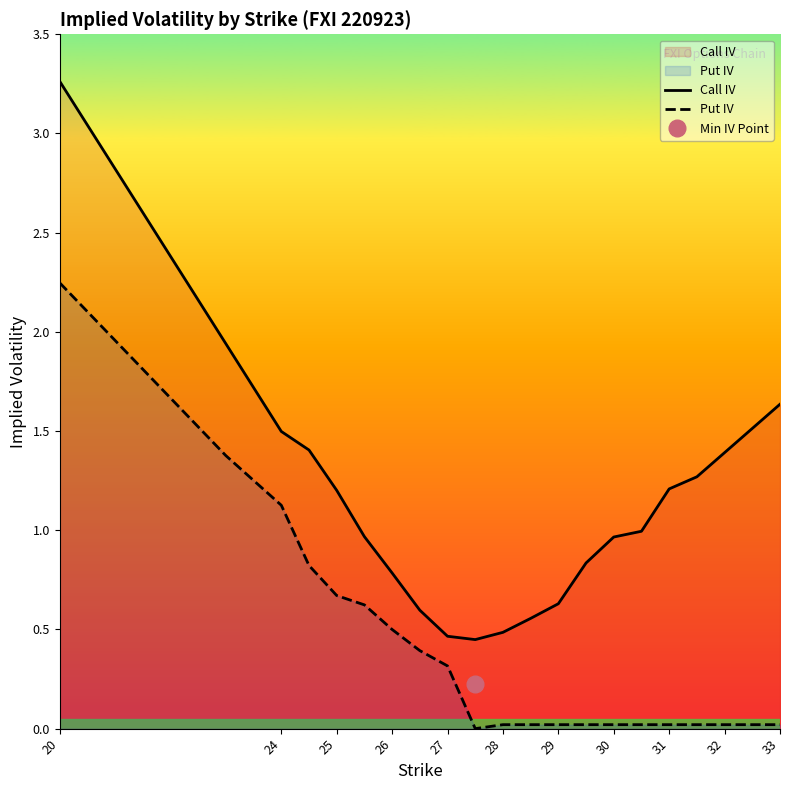

True or false: Put IV has a value of 0.0 at 28.

True